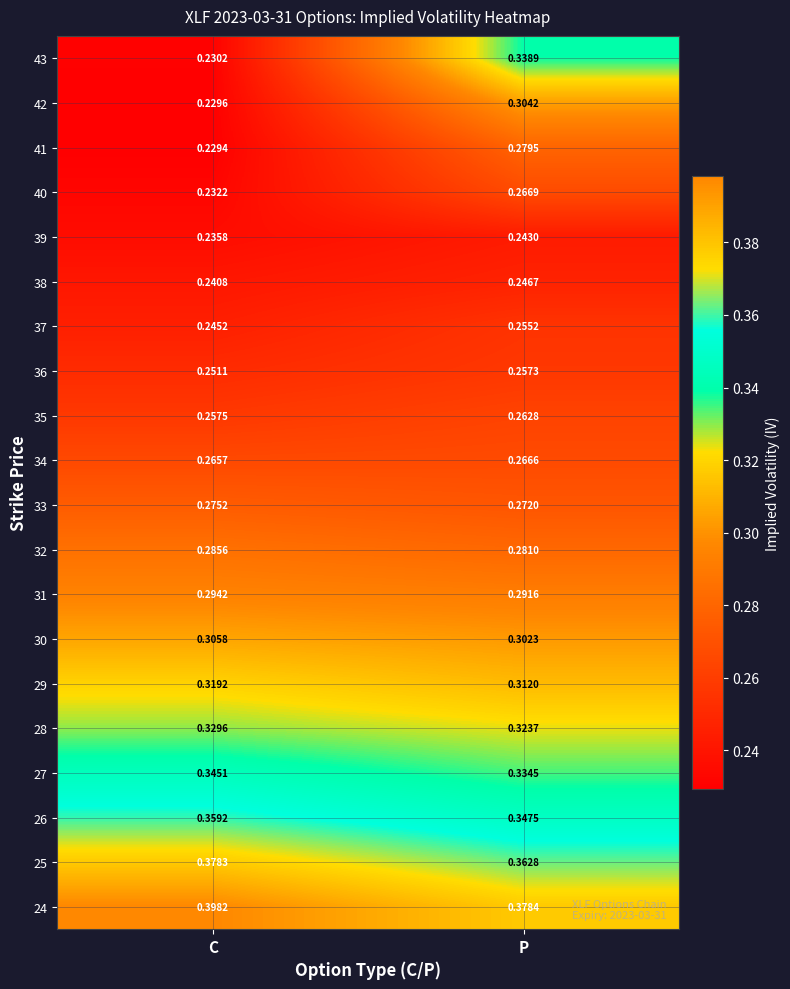

At P, list the series in order from largest to smallest.

24, 25, 26, 43, 27, 28, 29, 42, 30, 31, 32, 41, 33, 40, 34, 35, 36, 37, 38, 39